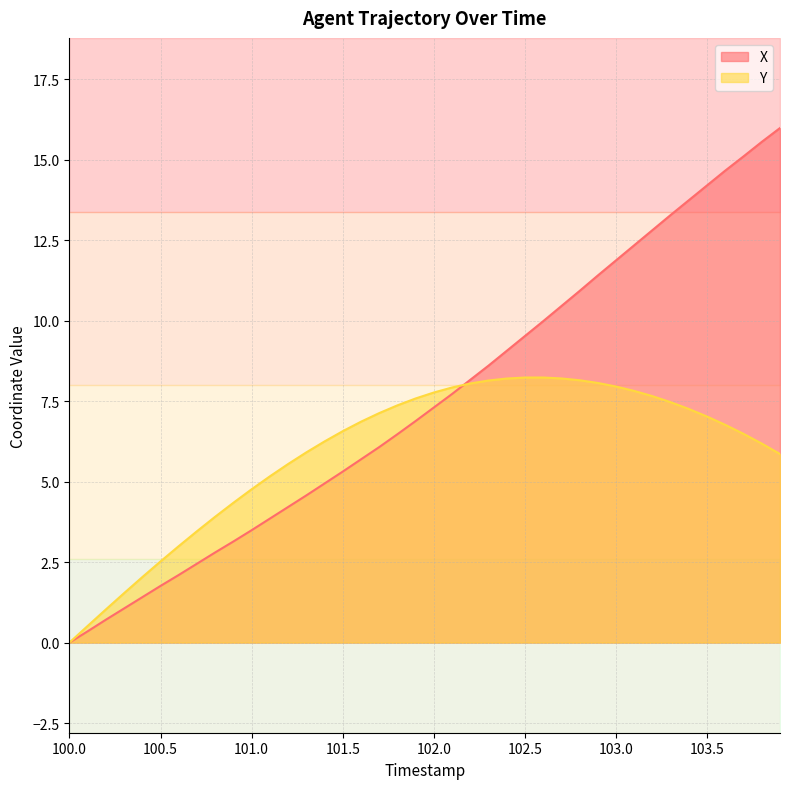

The value of Y at 101.5 is 3.5. True or false?

False